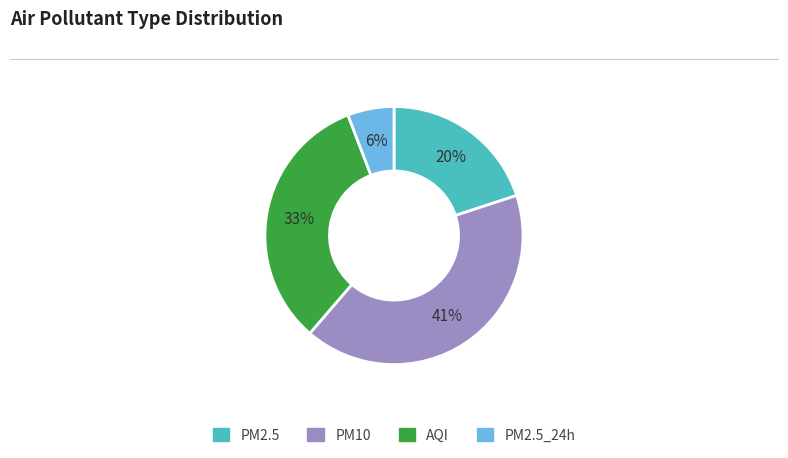

Is there a majority slice in this chart?

No